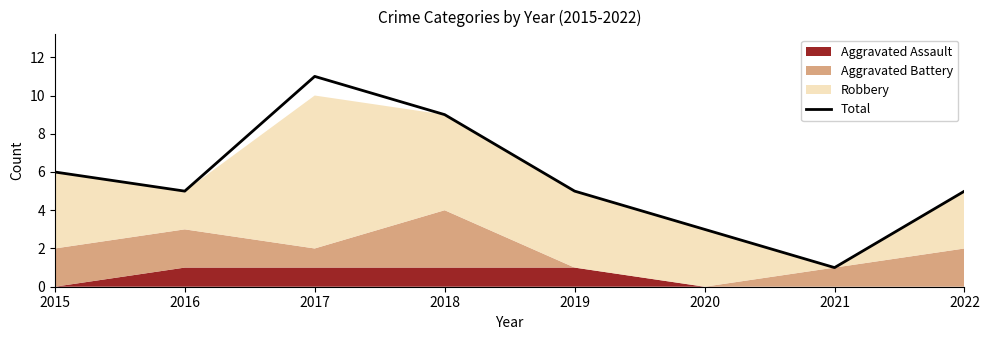

Reading left to right, transcribe all the data shown in this chart.

2015=6	2016=5	2017=11	2018=9	2019=5	2020=3	2021=1	2022=5